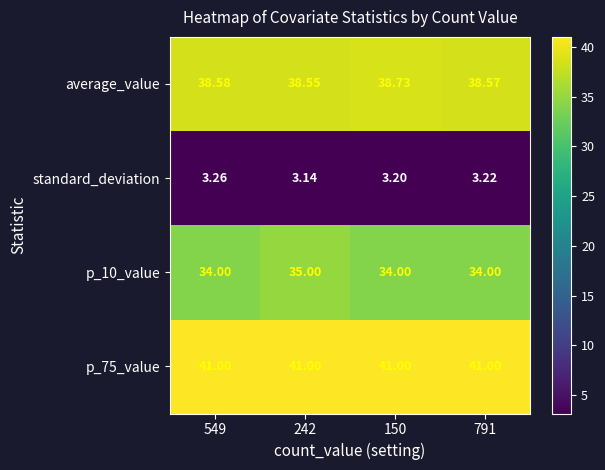

Is the value of p_75_value at 791 greater than the value of p_10_value at 150?

Yes